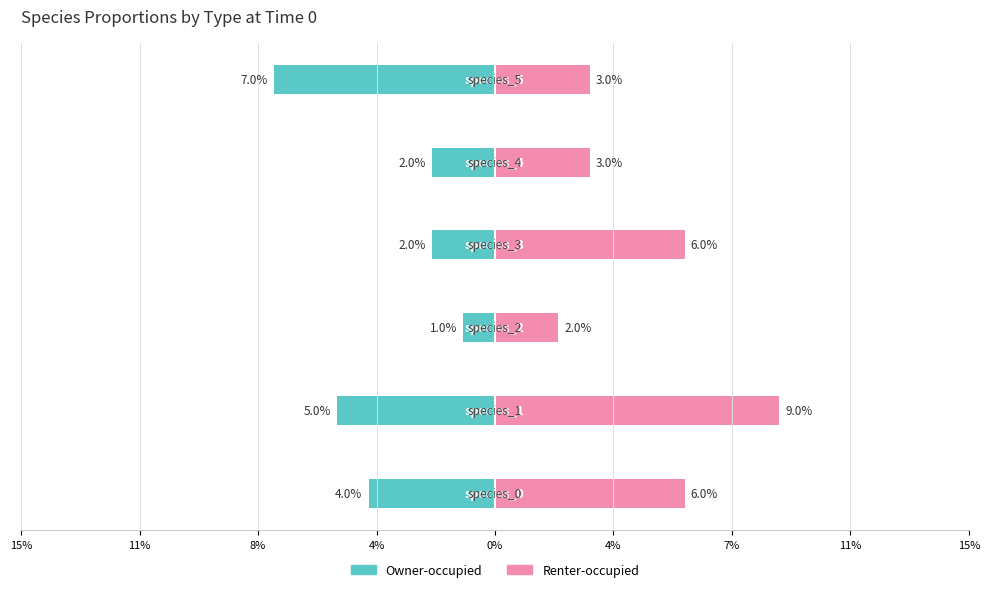

At 15%, list the series in order from smallest to largest.

Owner-occupied, Renter-occupied